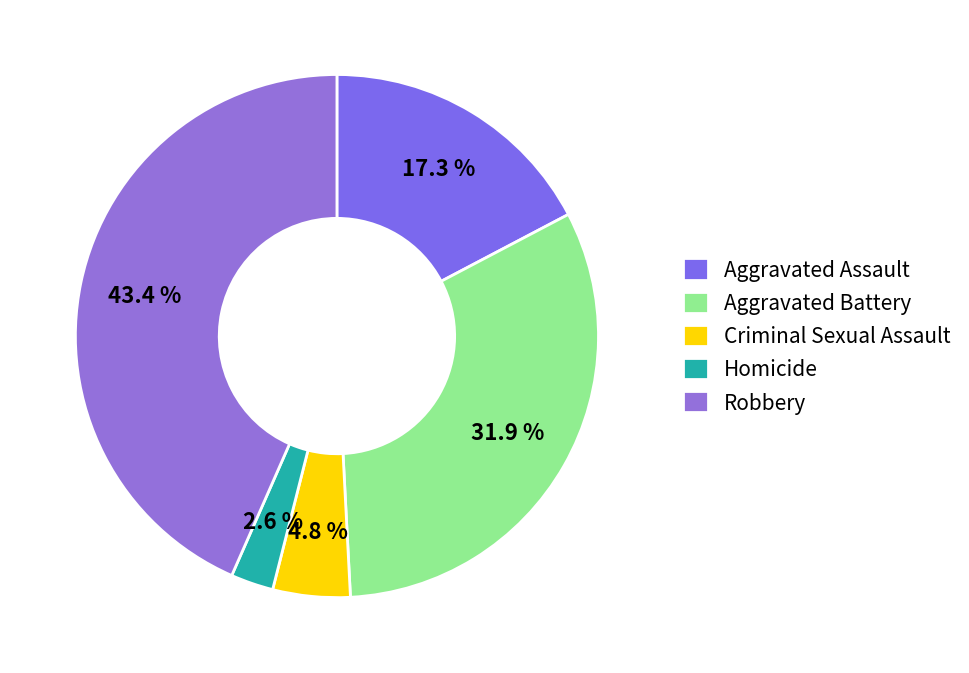

Approximately how many times larger is the value at Homicide compared to Criminal Sexual Assault?

0.6